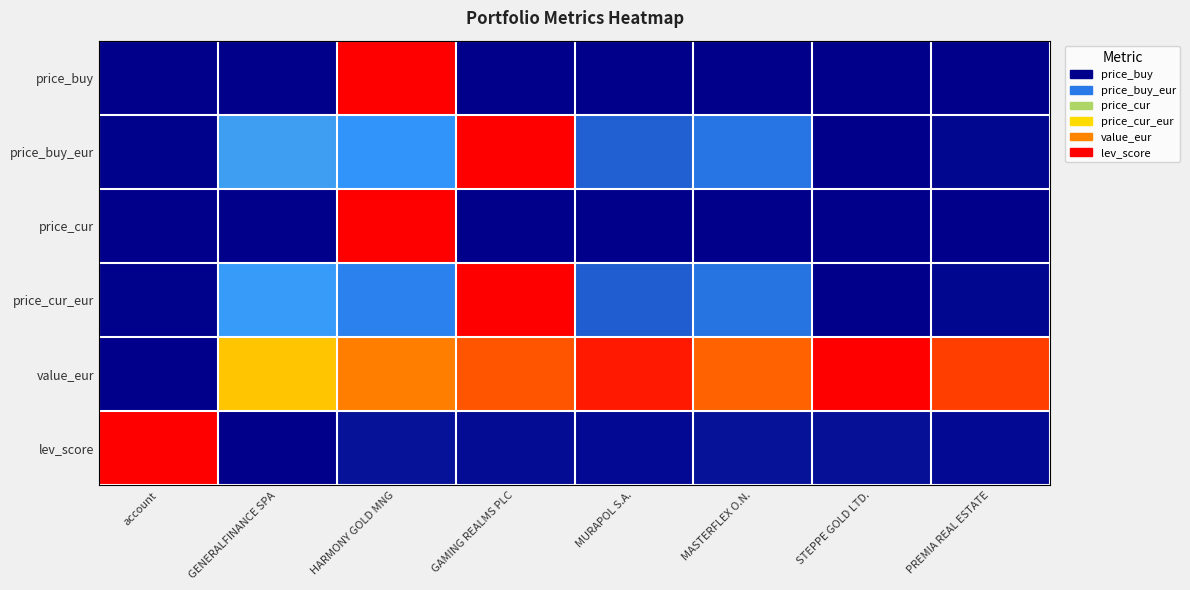

Which series has the largest range (max minus min)?

price_buy